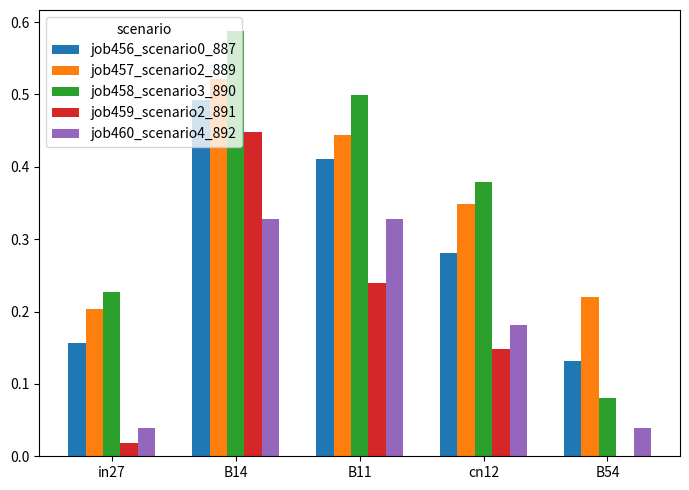

Between in27 and B11, which series saw the biggest shift?

job460_scenario4_892